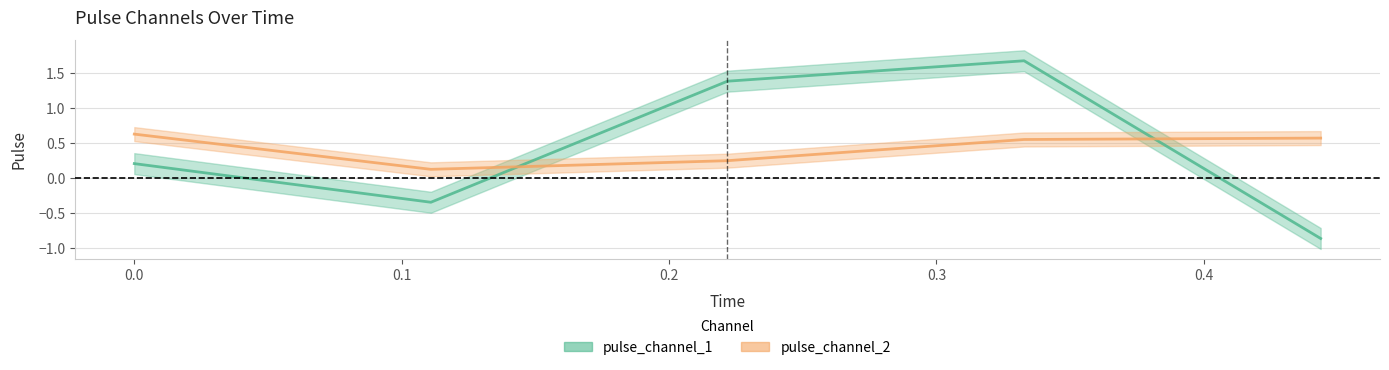

What is the label of the 4th point from the left?

0.33276043832302094